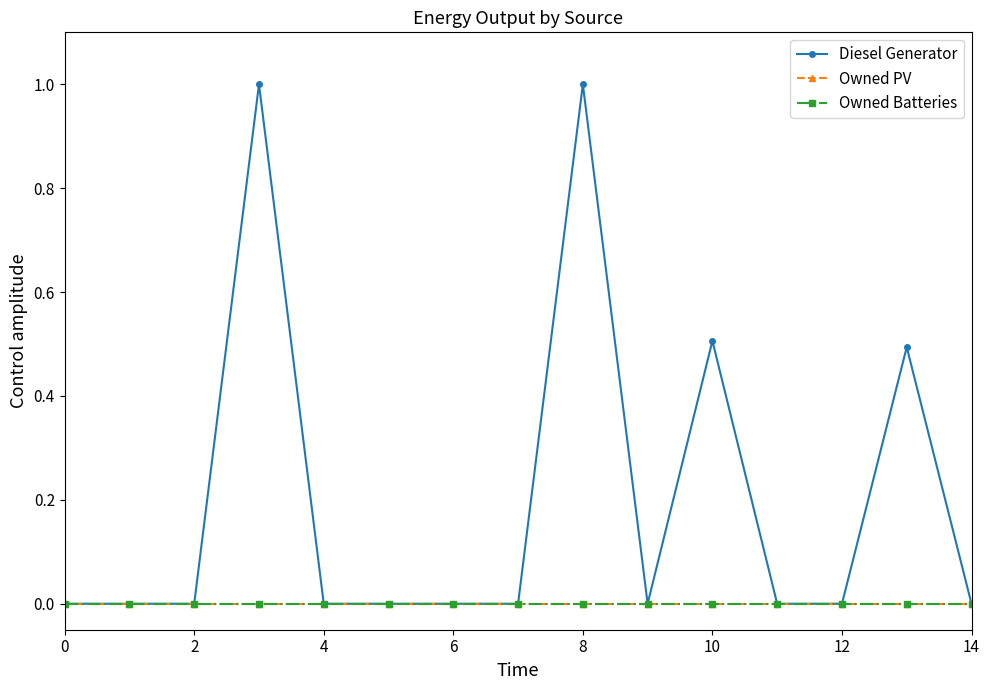

Is this an area chart (filled region under the line)?

No